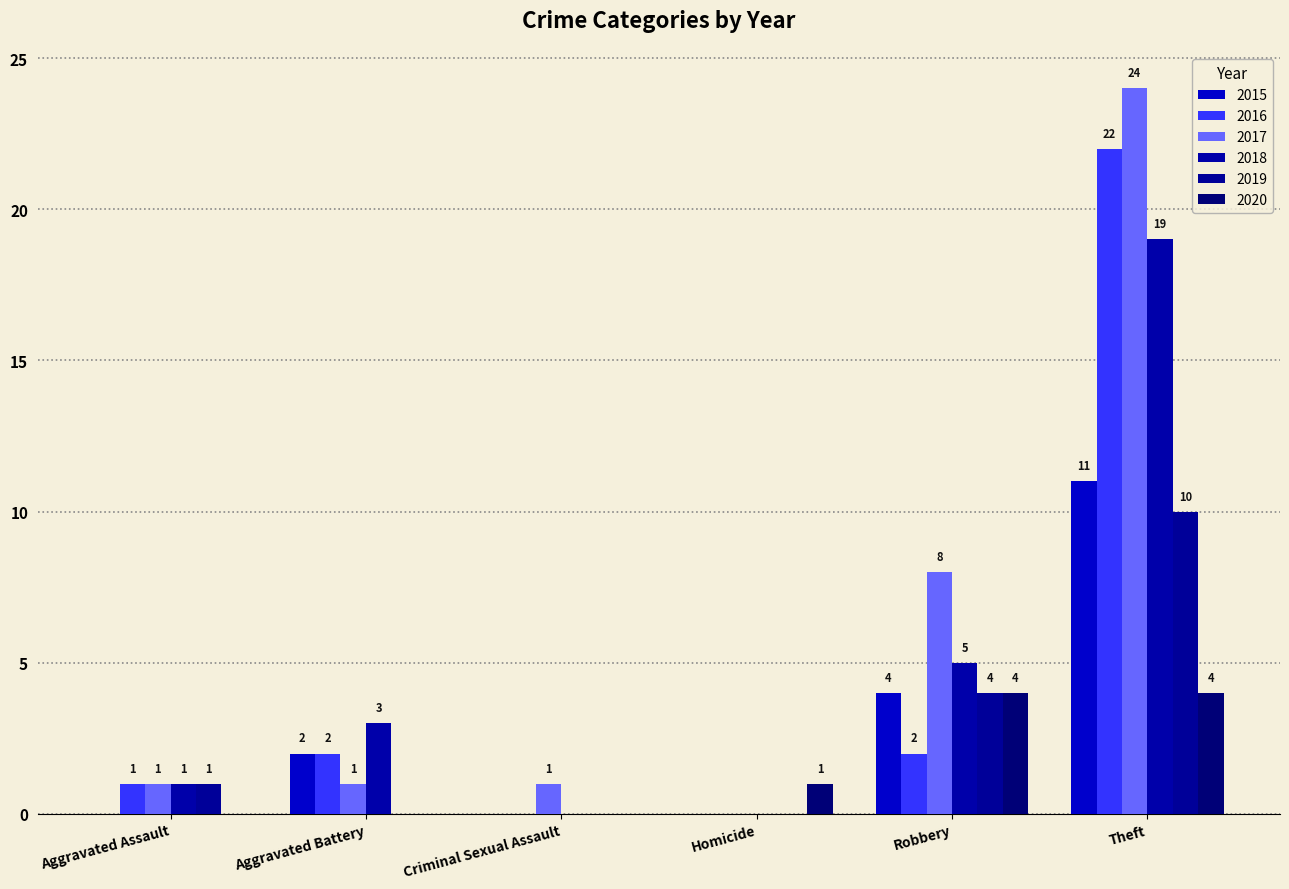

Between Robbery and Homicide, which is larger?

Robbery